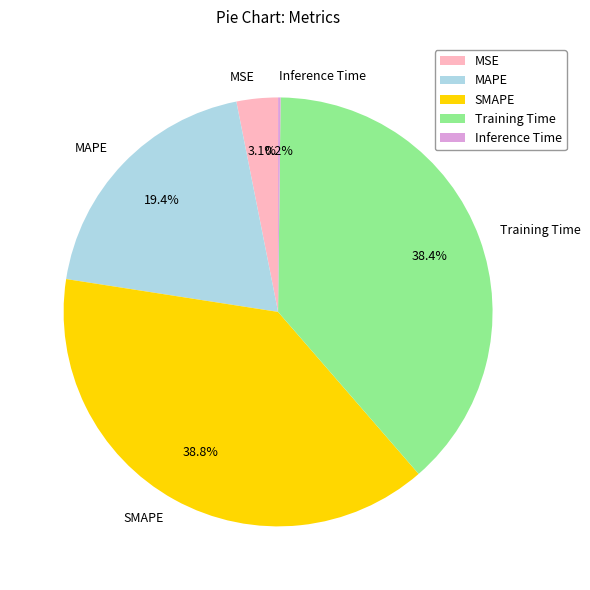

The SMAPE slice represents 39% of the pie. True or false?

True